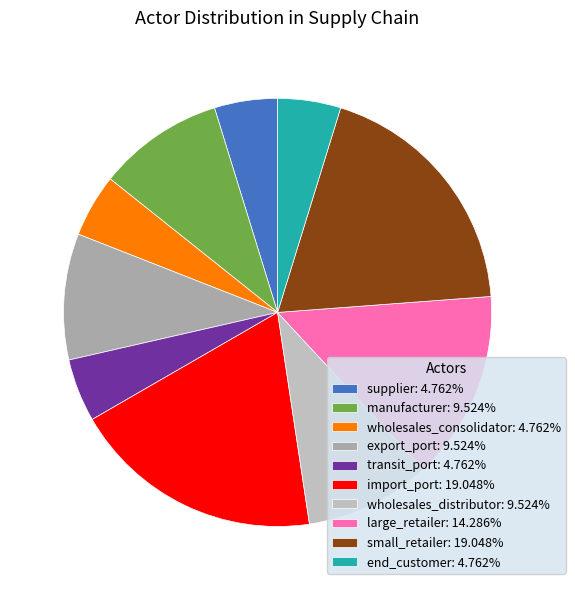

Is large_retailer the majority of the pie?

No